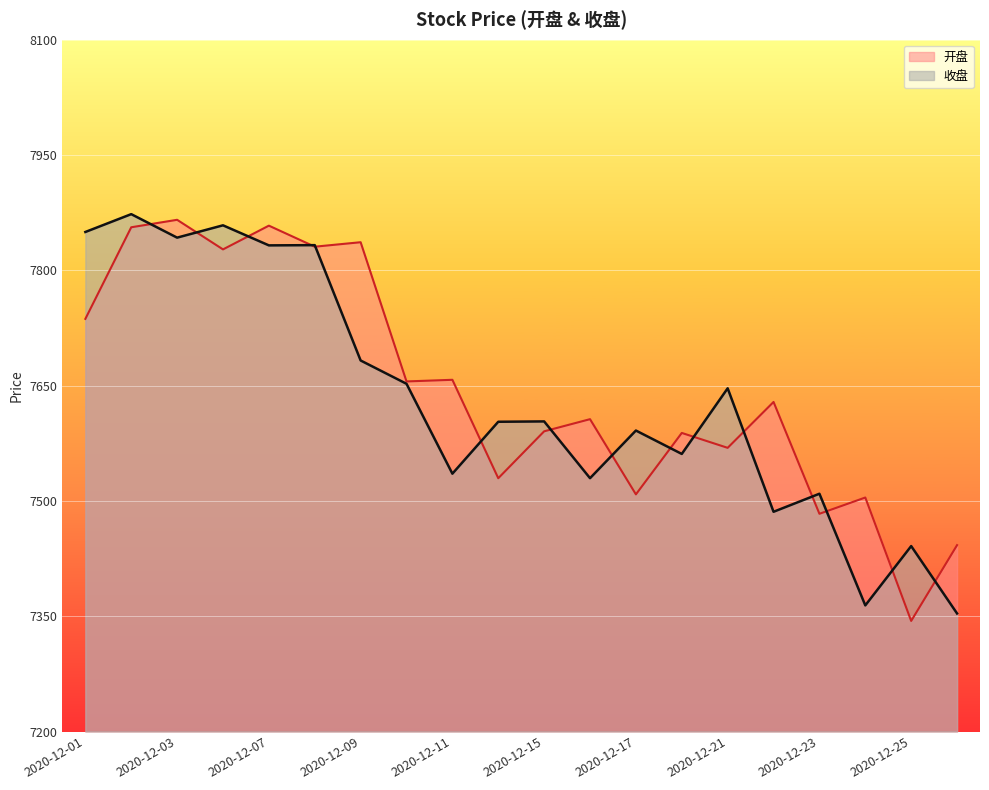

What are all the series names shown in the legend?

开盘, 收盘